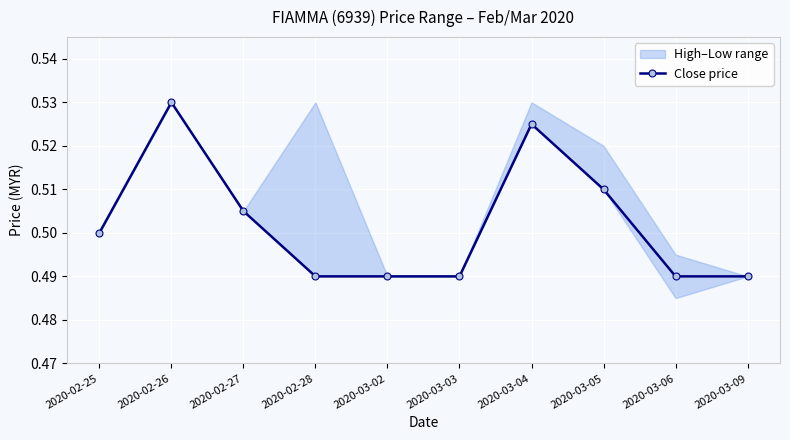

Which category has the highest value across all series?

2020-02-26